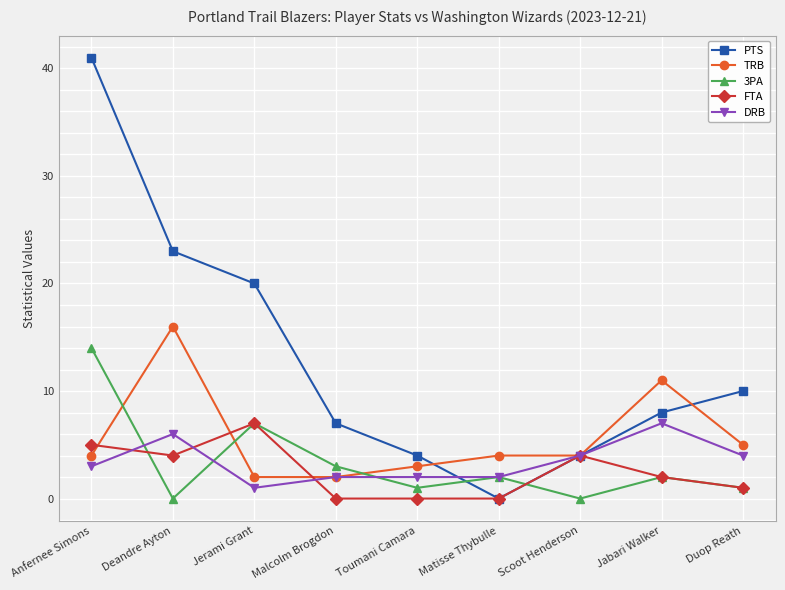

True or false: DRB has a value of 6 at Deandre Ayton.

True